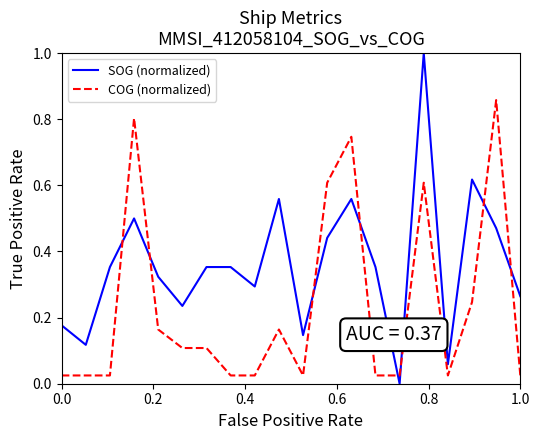

Which series has the largest total across all categories?

SOG (normalized)